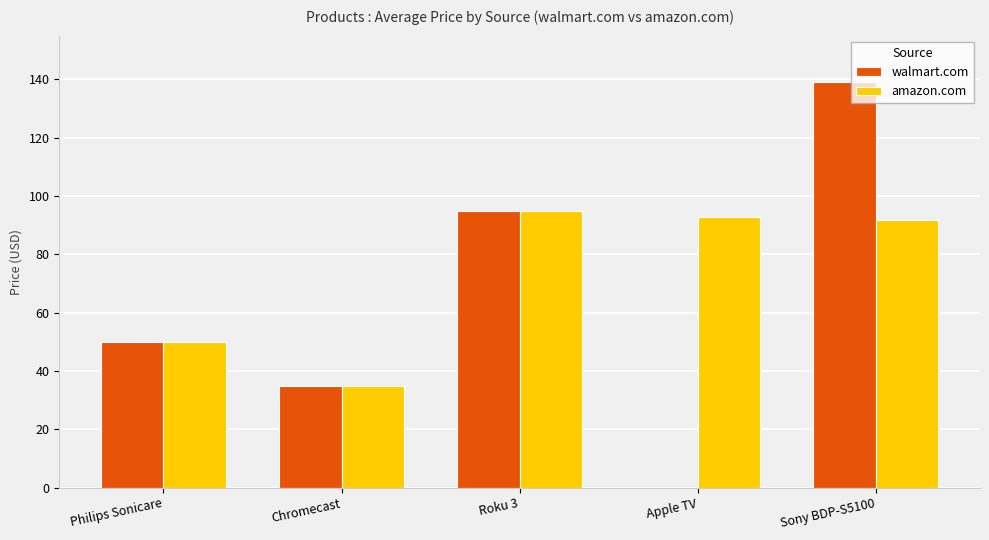

What is the maximum value for amazon.com?

95.0